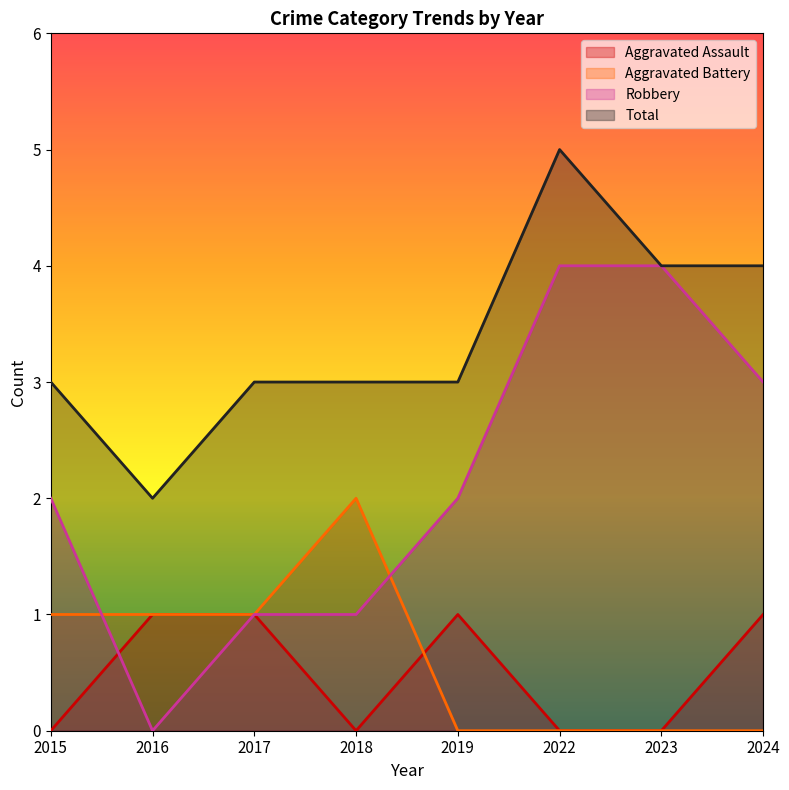

What is the difference between the highest and lowest values at 2018?

3